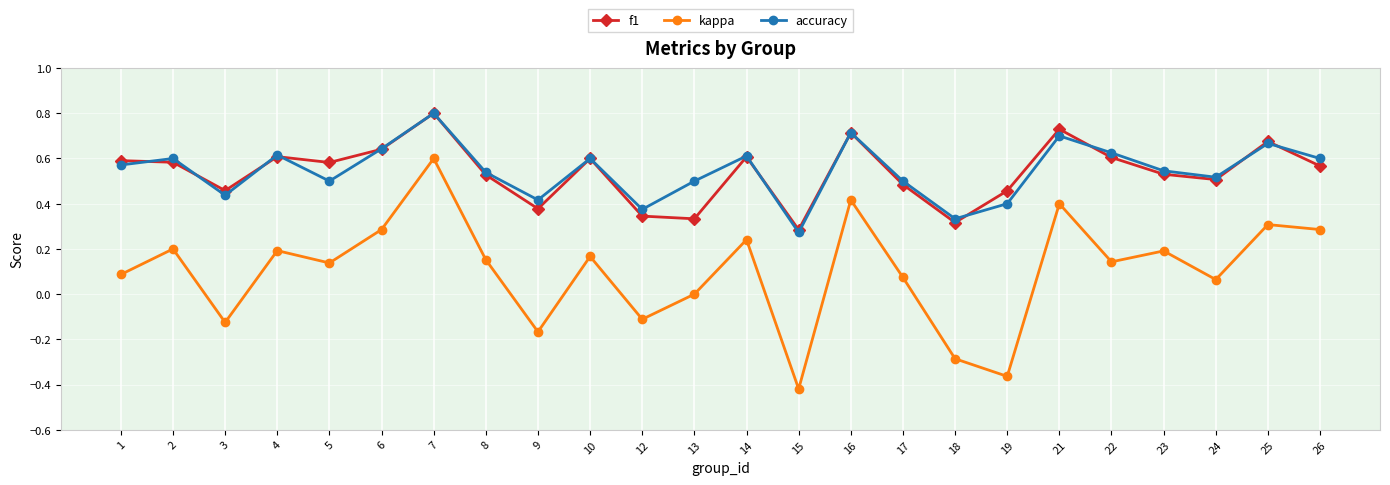

At which label does f1 reach its minimum?

15